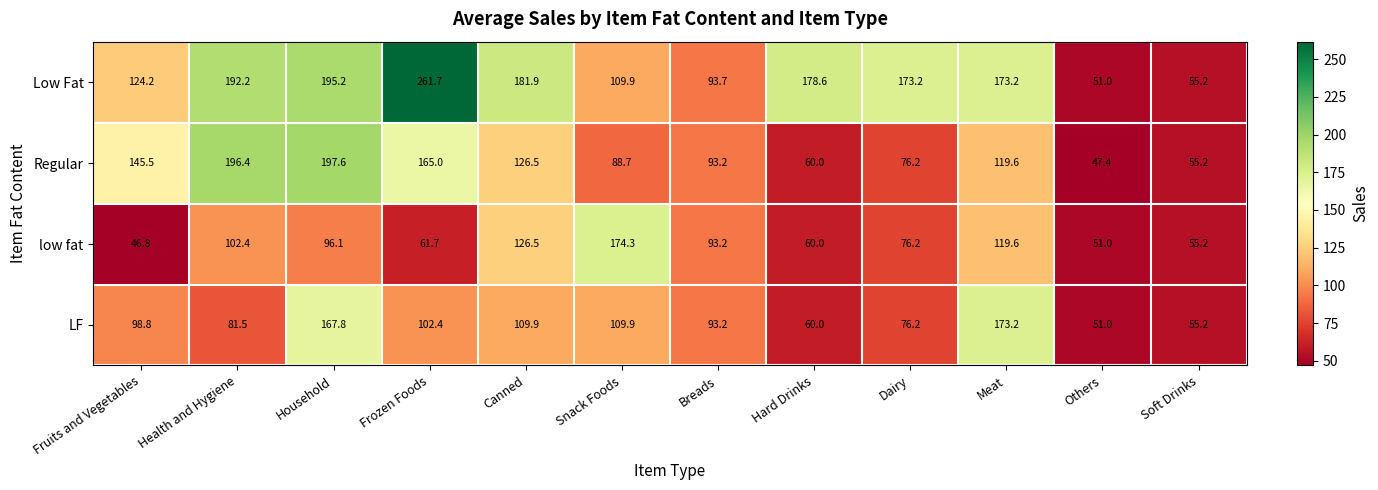

What is the highest value of the Low Fat series?

261.7